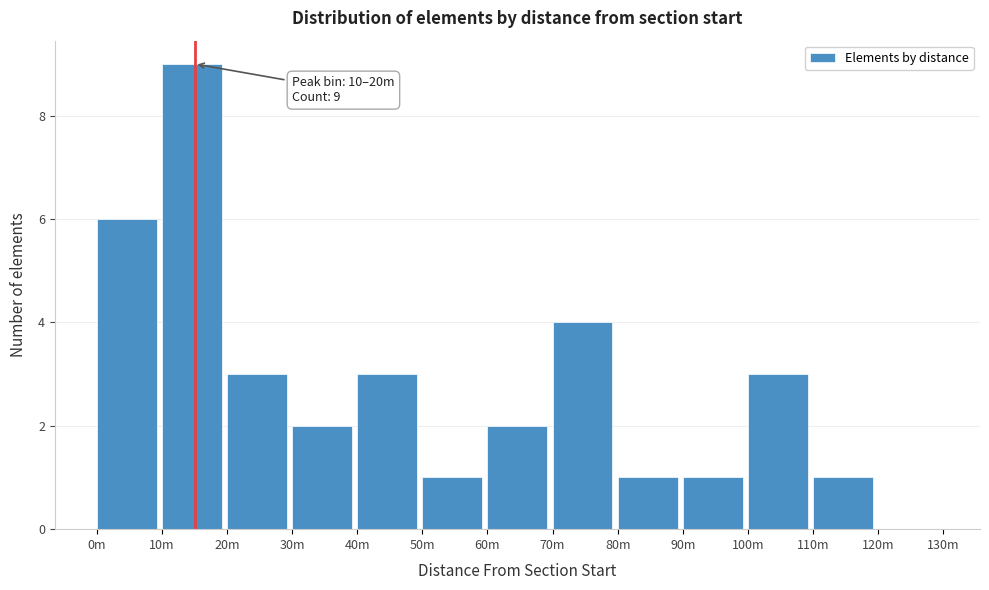

Reading left to right, list all the values displayed in this chart.

0m=6	10m=9	20m=3	30m=2	40m=3	50m=1	60m=2	70m=4	80m=1	90m=1	100m=3	110m=1	120m=0